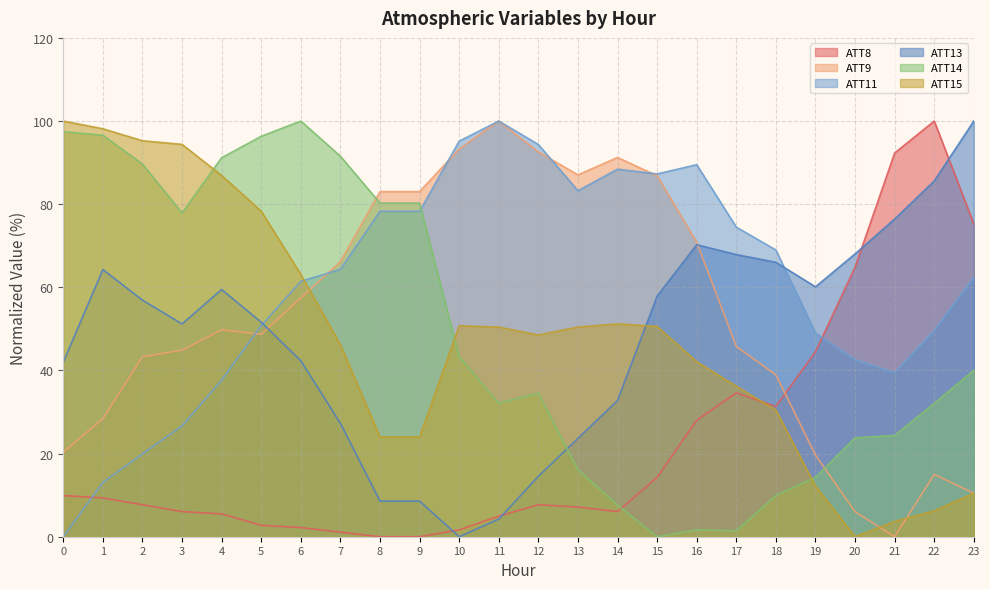

At how many categories does at least one series exceed 43?

24